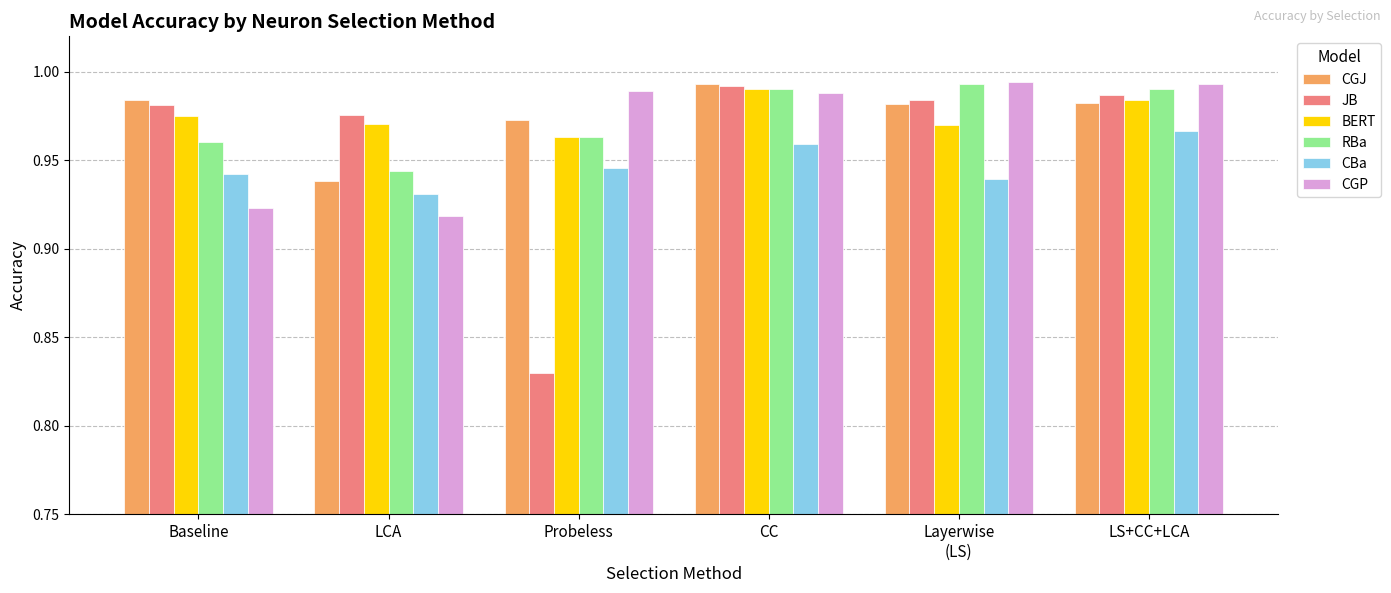

What are all the series names shown in the legend?

CGJ, JB, BERT, RBa, CBa, CGP